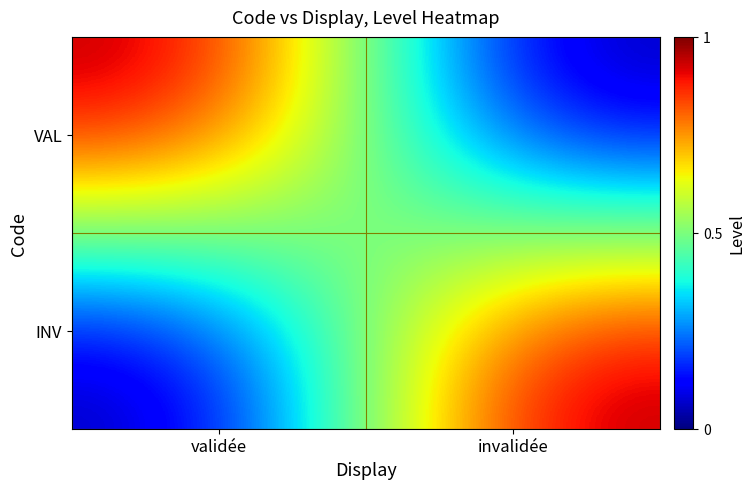

Which category has the highest value across all series?

validée